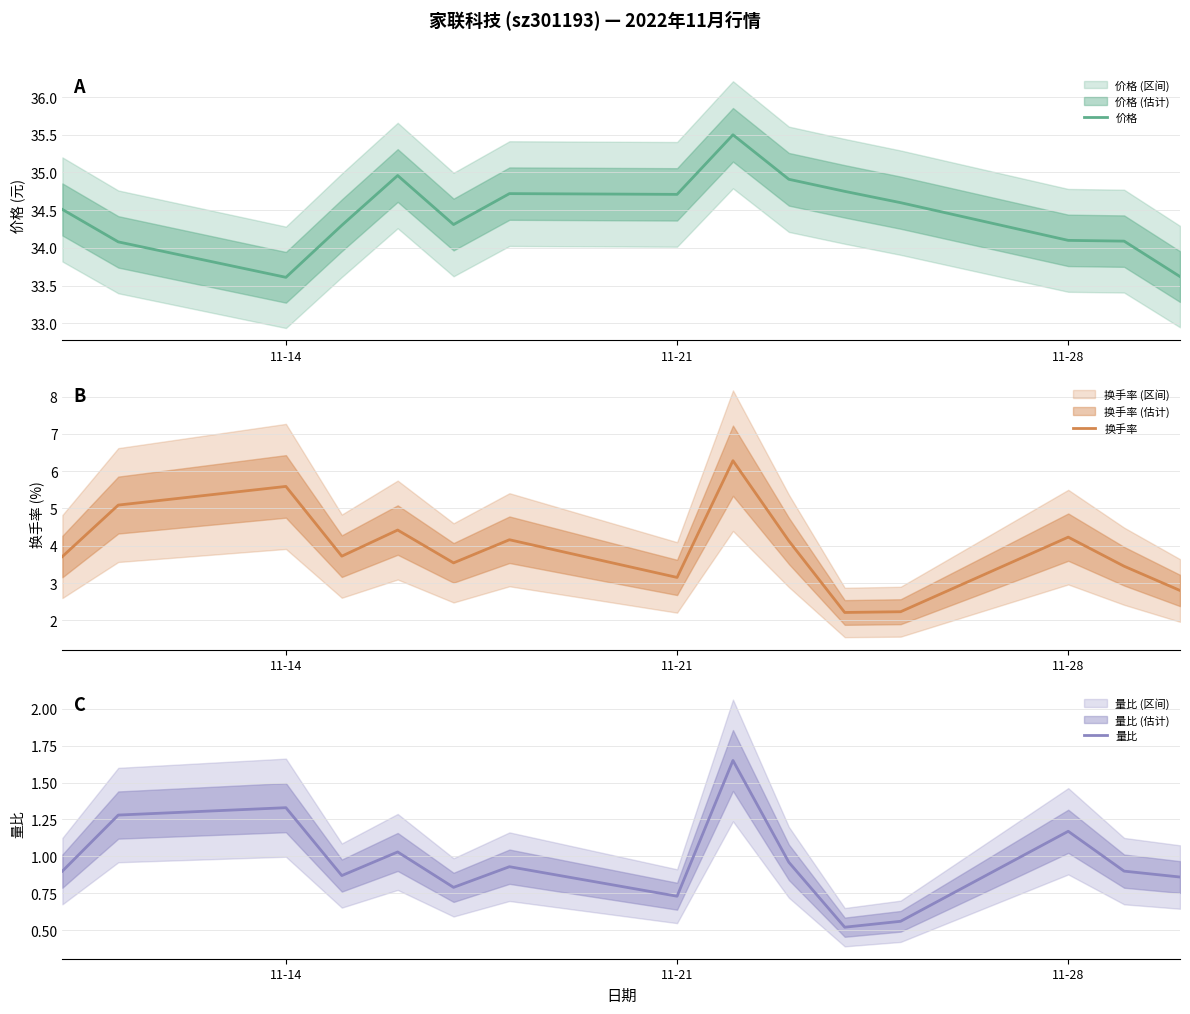

True or false: 量比 has a value of 0.8 at 11.

False